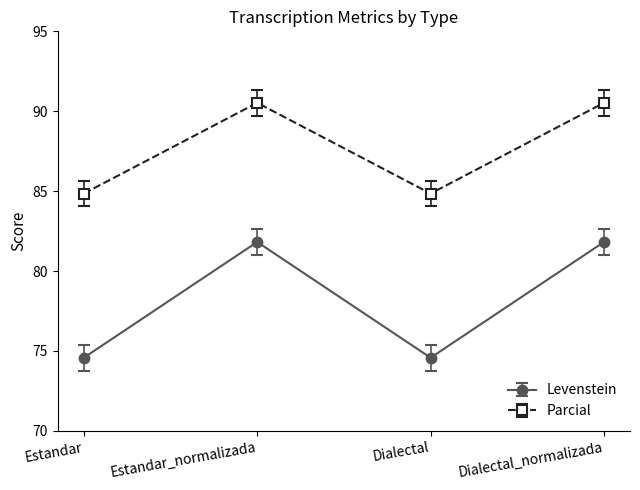

How many interior local valleys does the Parcial series have?

1